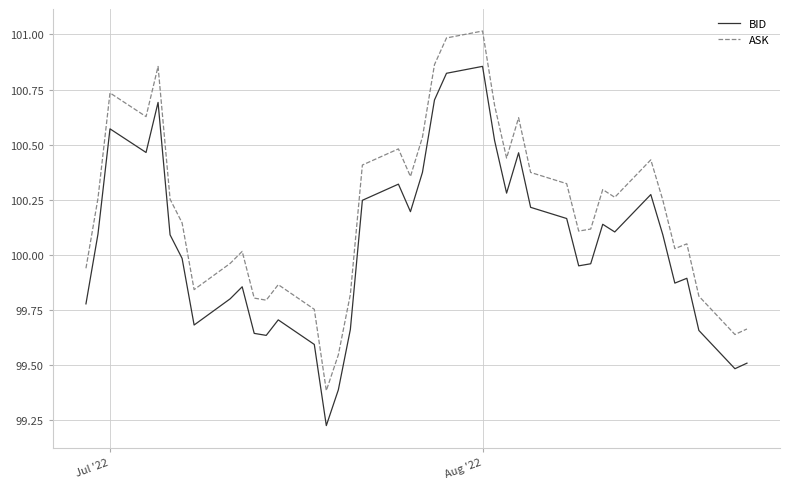

List the series in order of their overall mean, lowest first.

BID, ASK